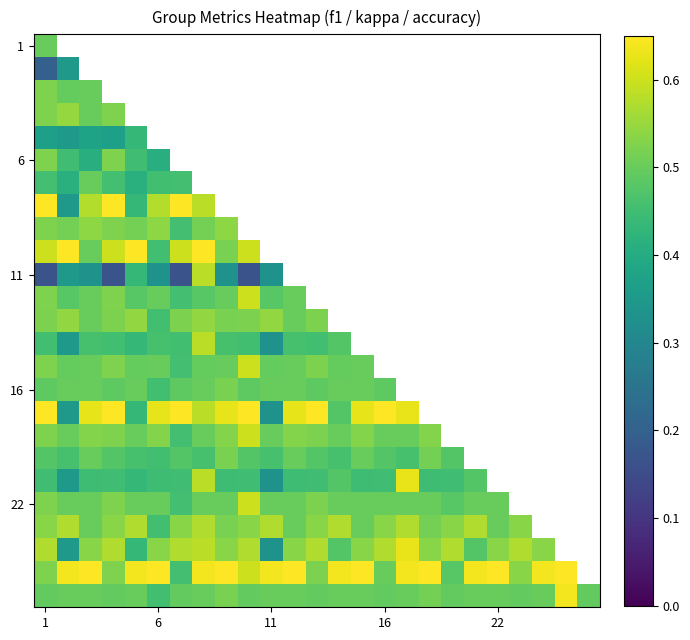

Count the number of data series in this chart.

25